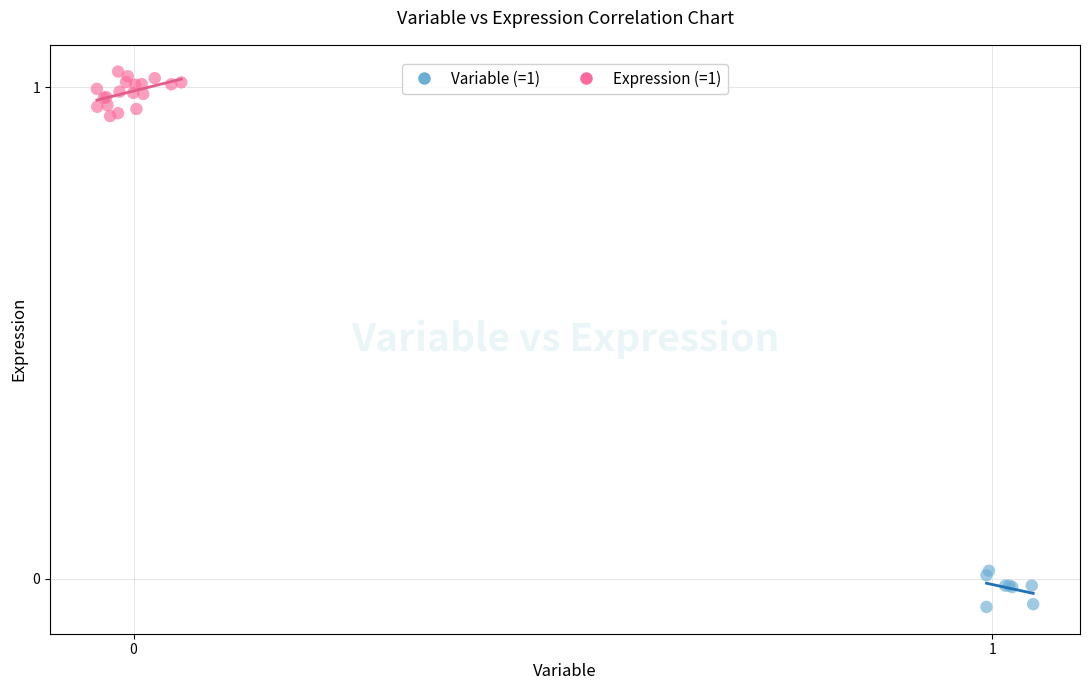

Which series reaches the minimum Y coordinate?

Variable (=1)